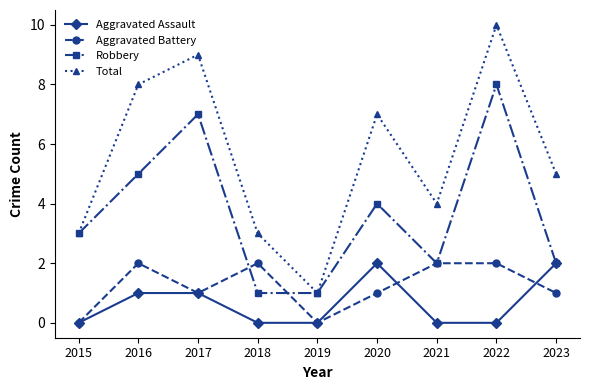

What is the highest value of the Aggravated Assault series?

2